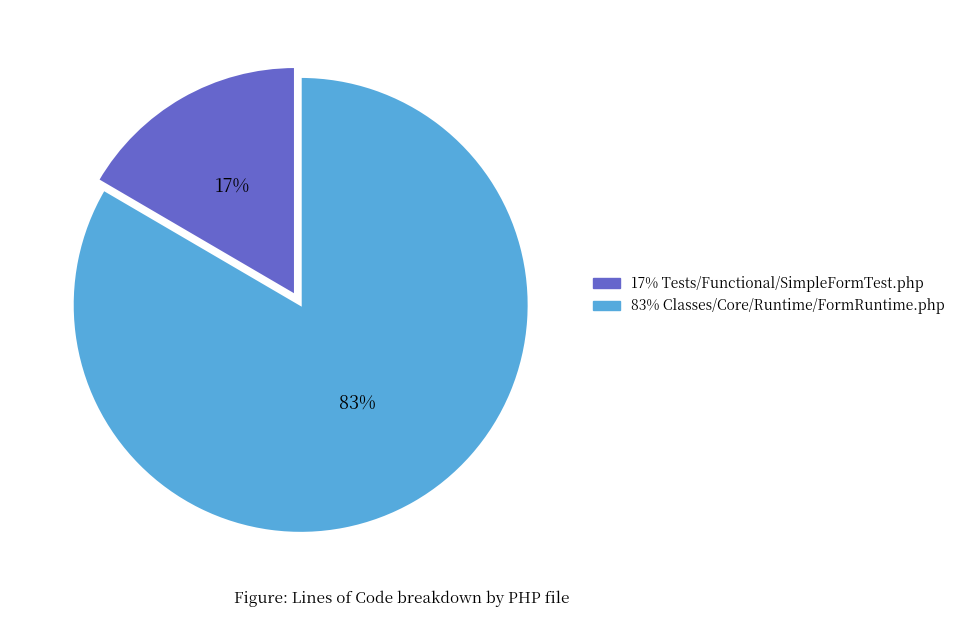

Is there any slice that represents more than half of the pie?

Yes